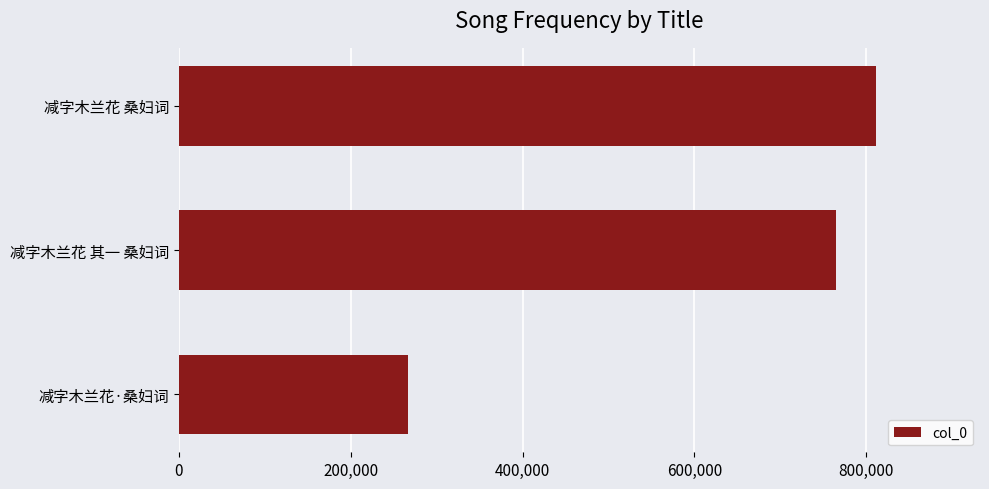

What is the approximate value at 减字木兰花 其一 桑妇词, to the nearest 50?

764500